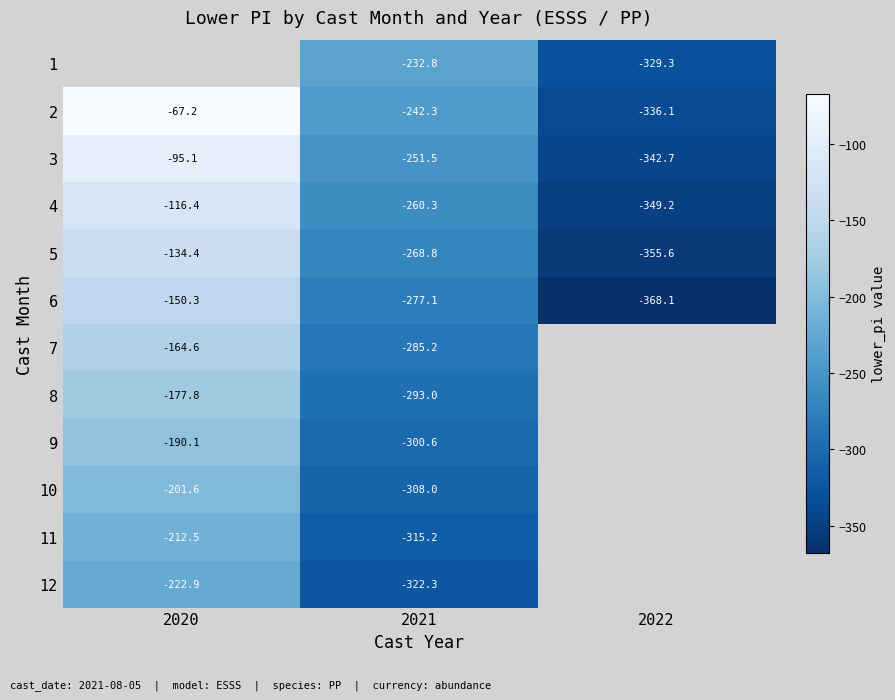

Where is 6 nearest to the value -259?

2021